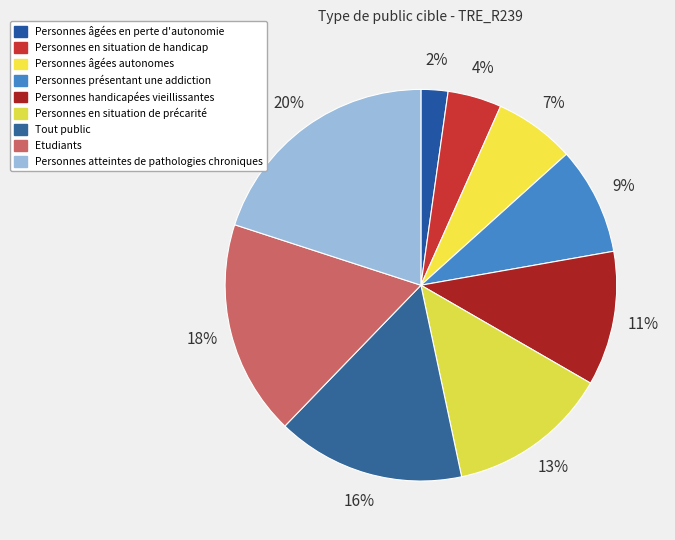

How many slices are in this pie chart?

9